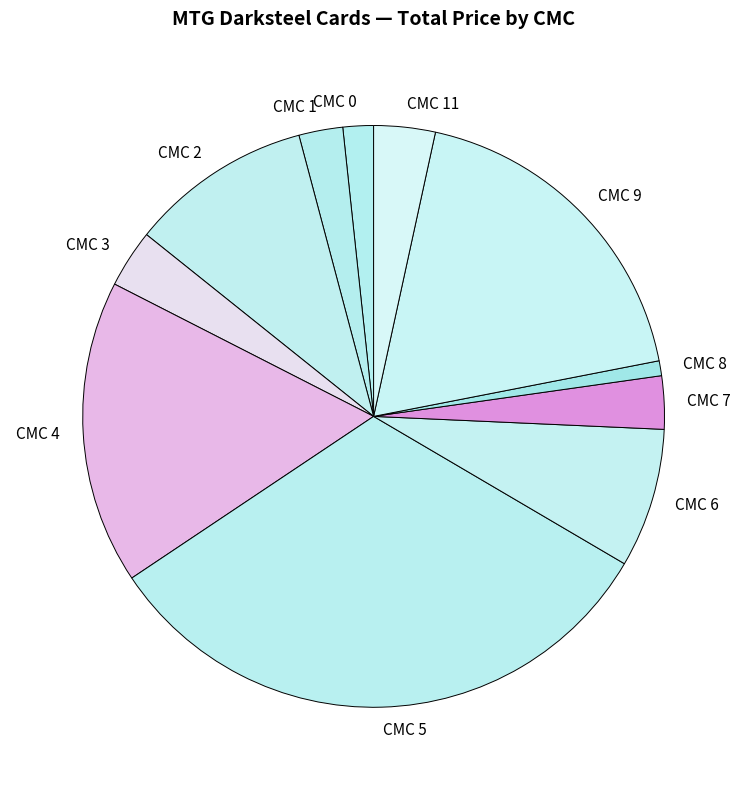

Between CMC 5 and CMC 7, which is larger?

CMC 5